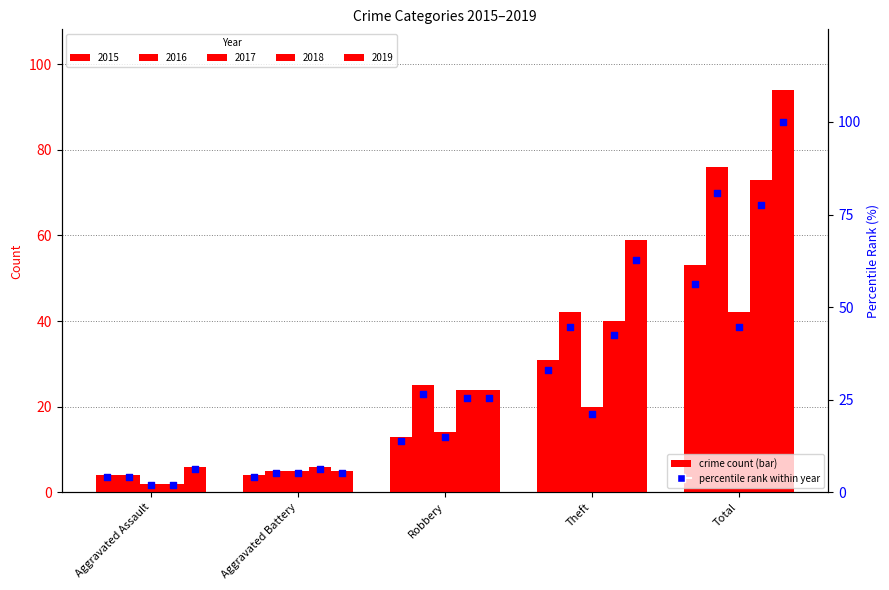

Which series has the largest total across all categories?

2019